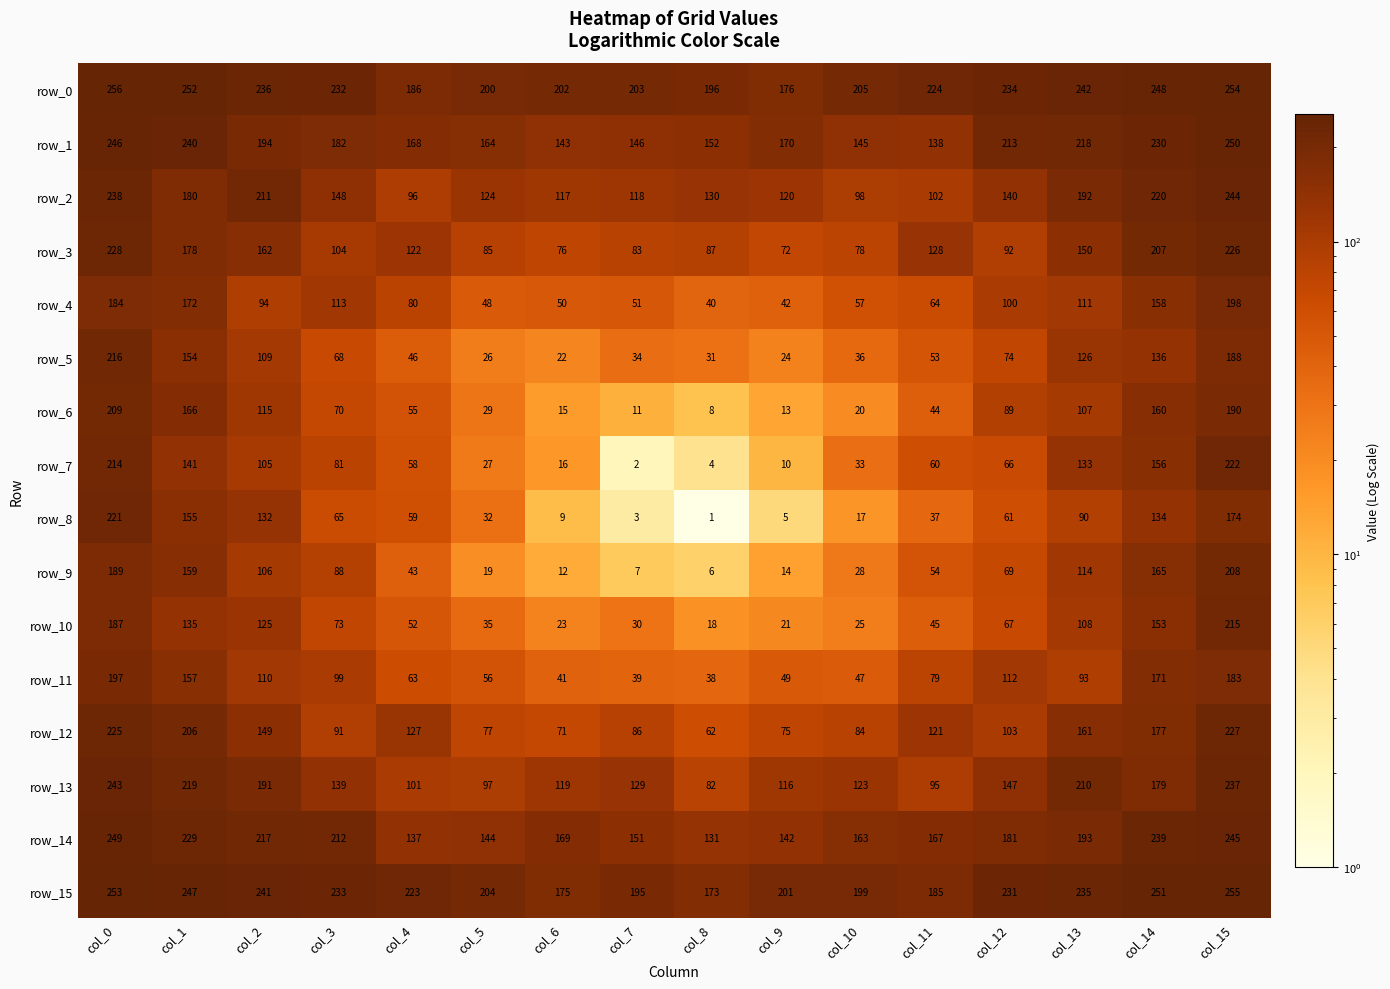

What is the sum of the row_3 values at col_15 and col_12?

318